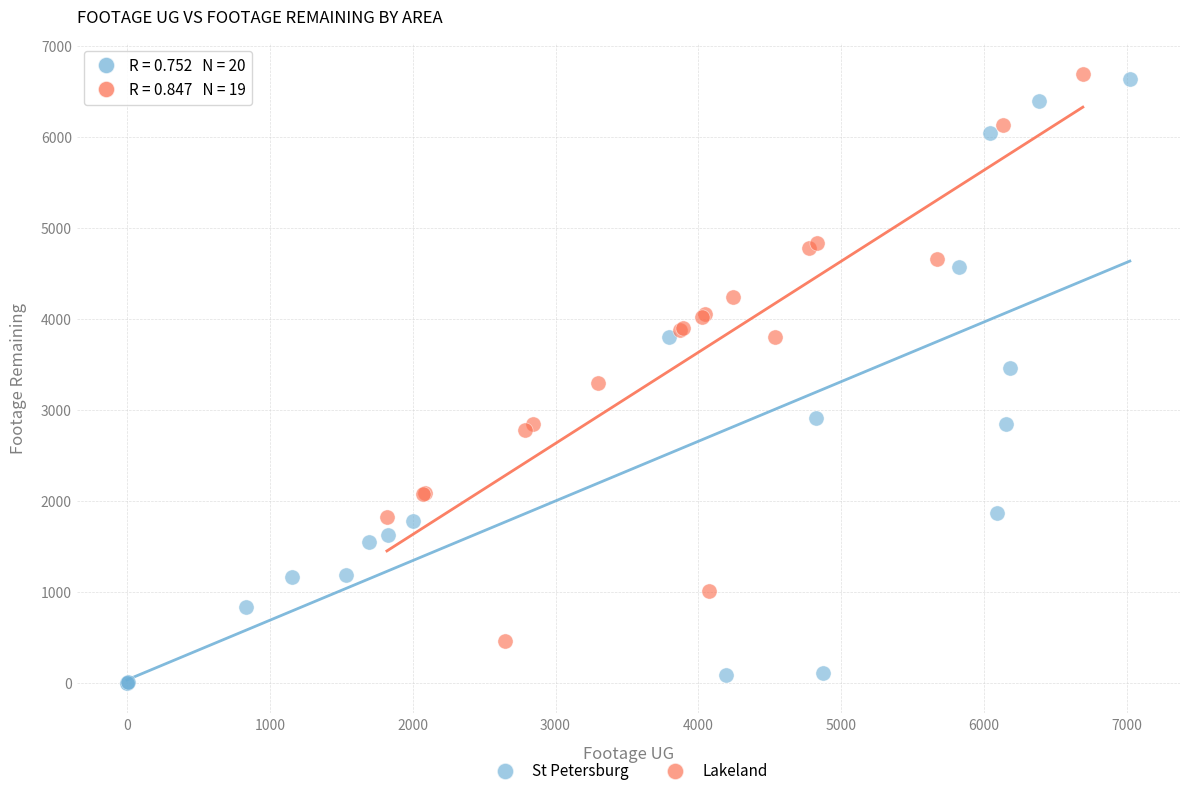

Which series reaches the minimum Y coordinate?

St Petersburg